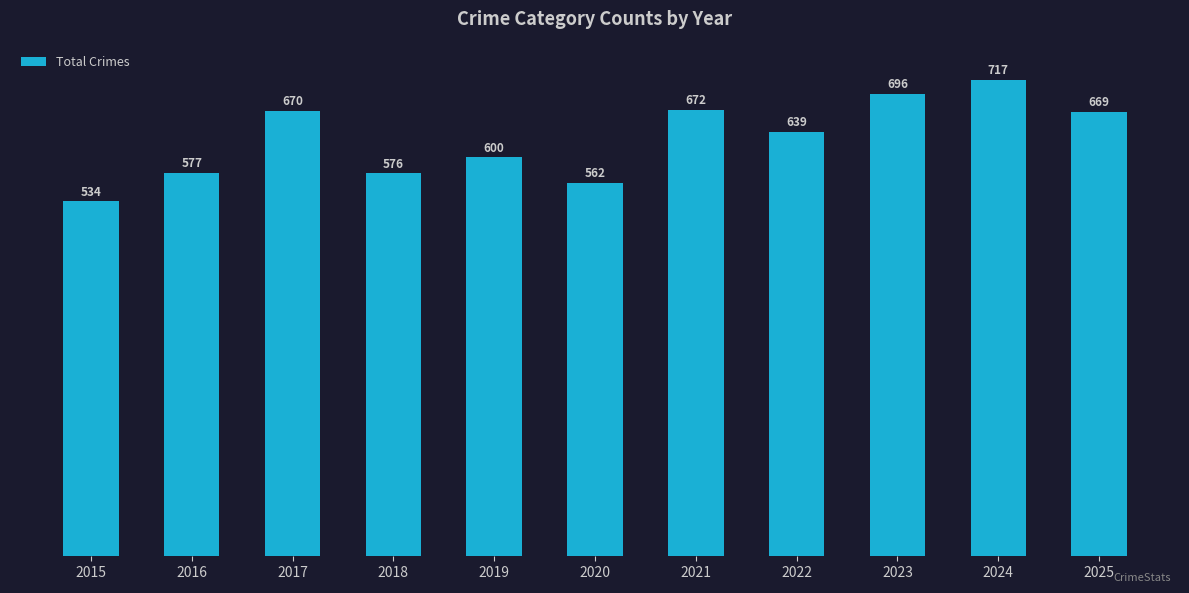

What is the difference between the maximum and second lowest values?

155